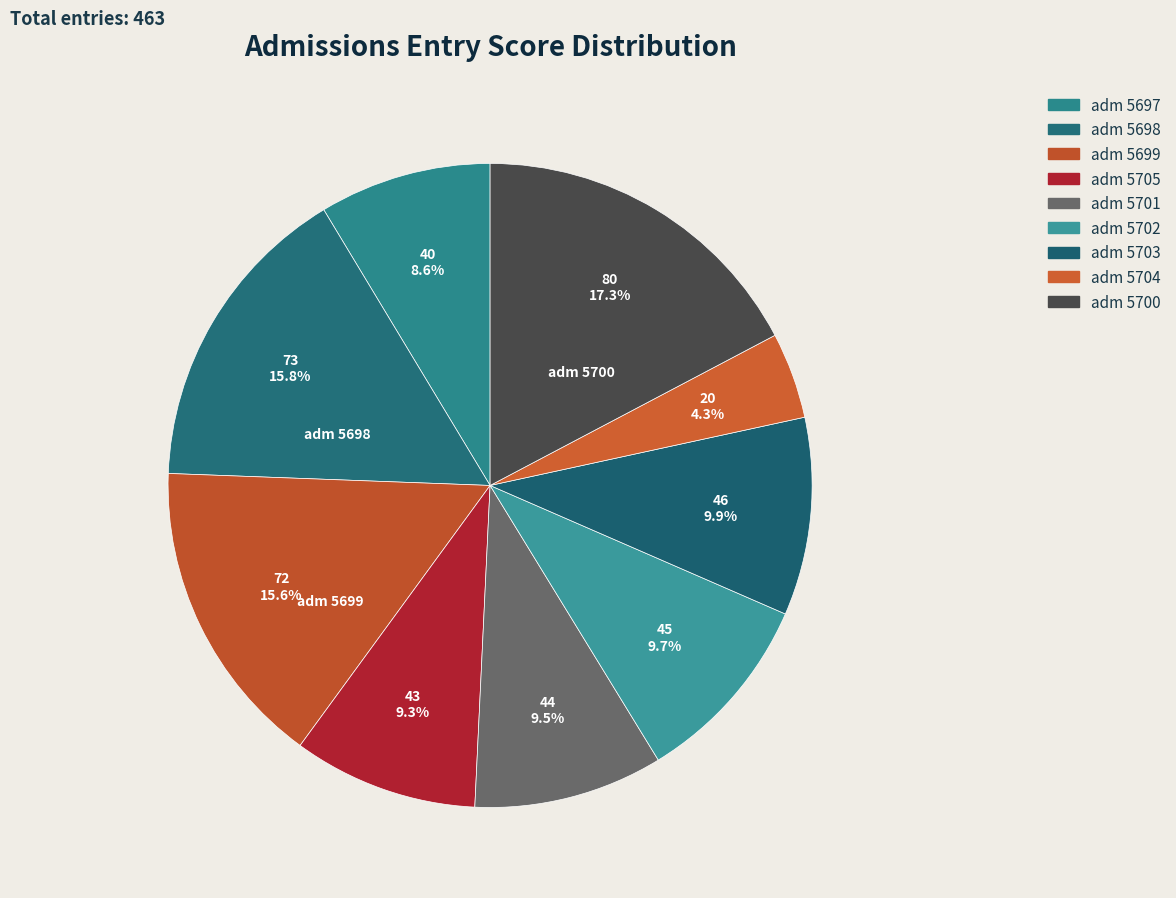

To the nearest percent, what is the difference between the largest and smallest slice percentages?

13%